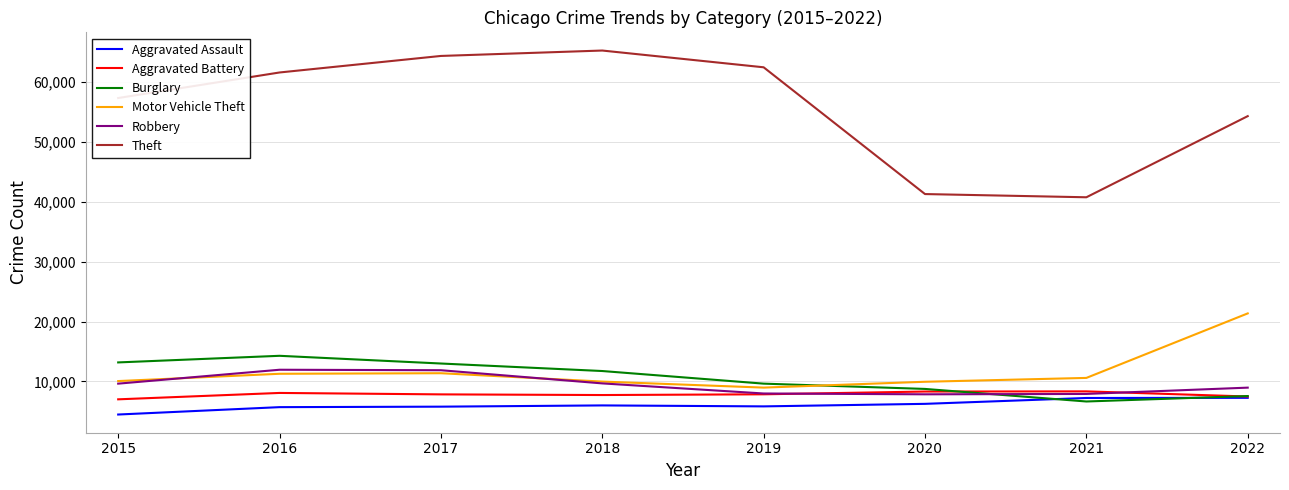

What is the total value across all series at 2021?

81535